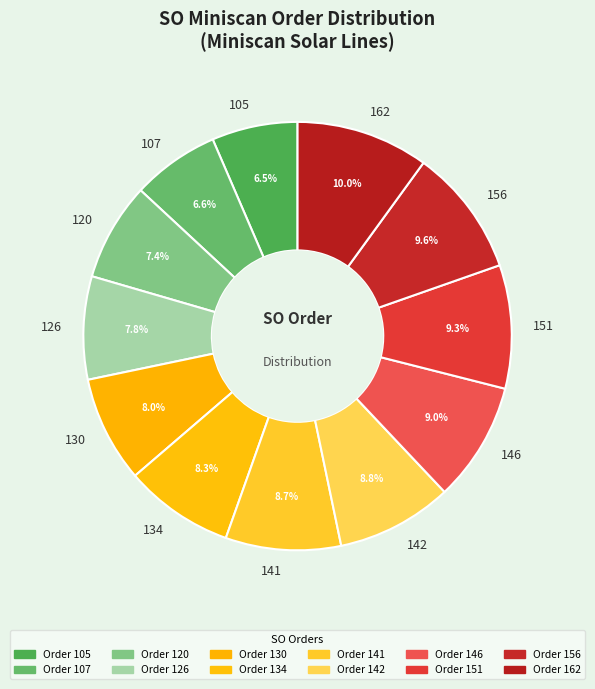

Count the number of slices in the pie.

12